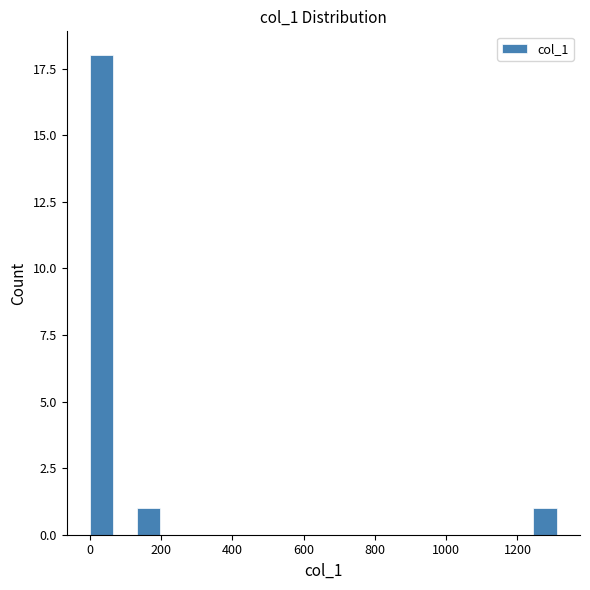

Around what value on the x-axis is the tallest bar? Give the approximate position of its centre, as read against the axis.

40